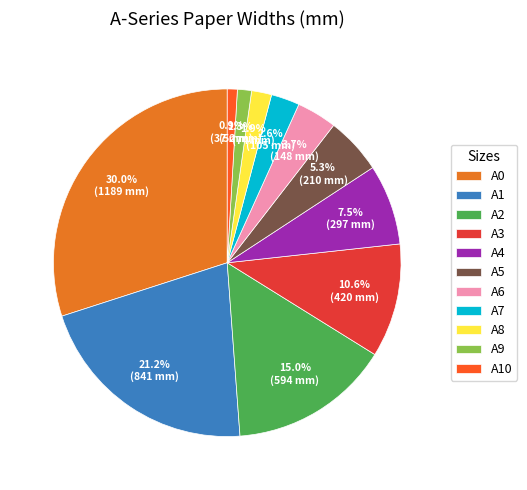

To the nearest percent, what is the combined percentage of A8 and A10?

3%